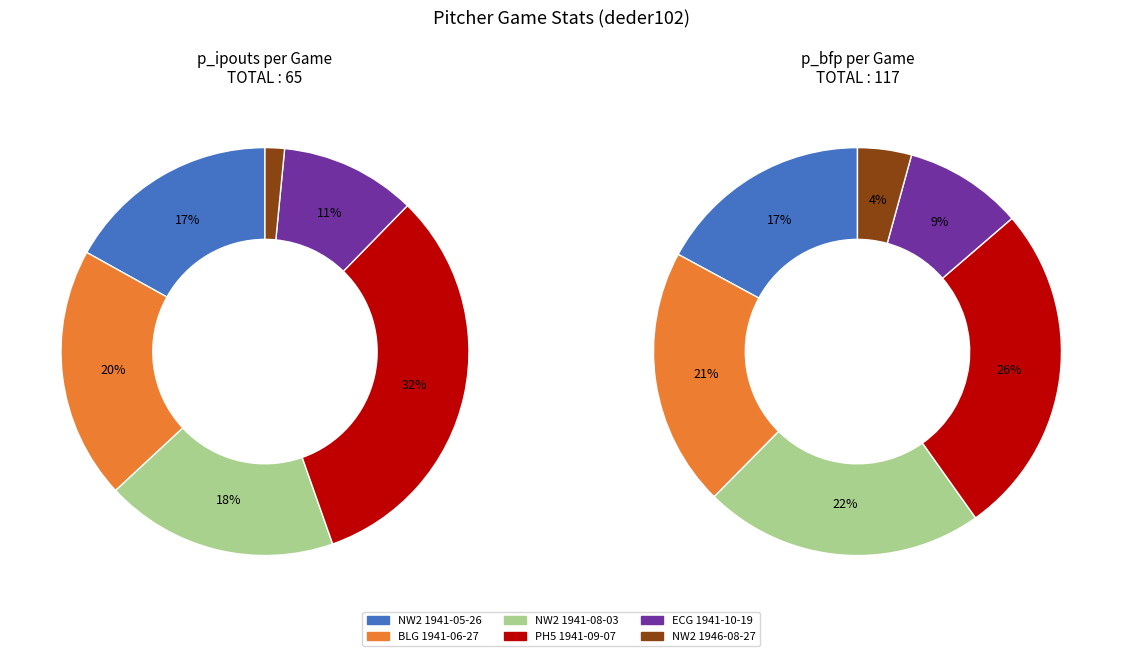

To the nearest percent, what portion does PH5194109072 represent?

32%